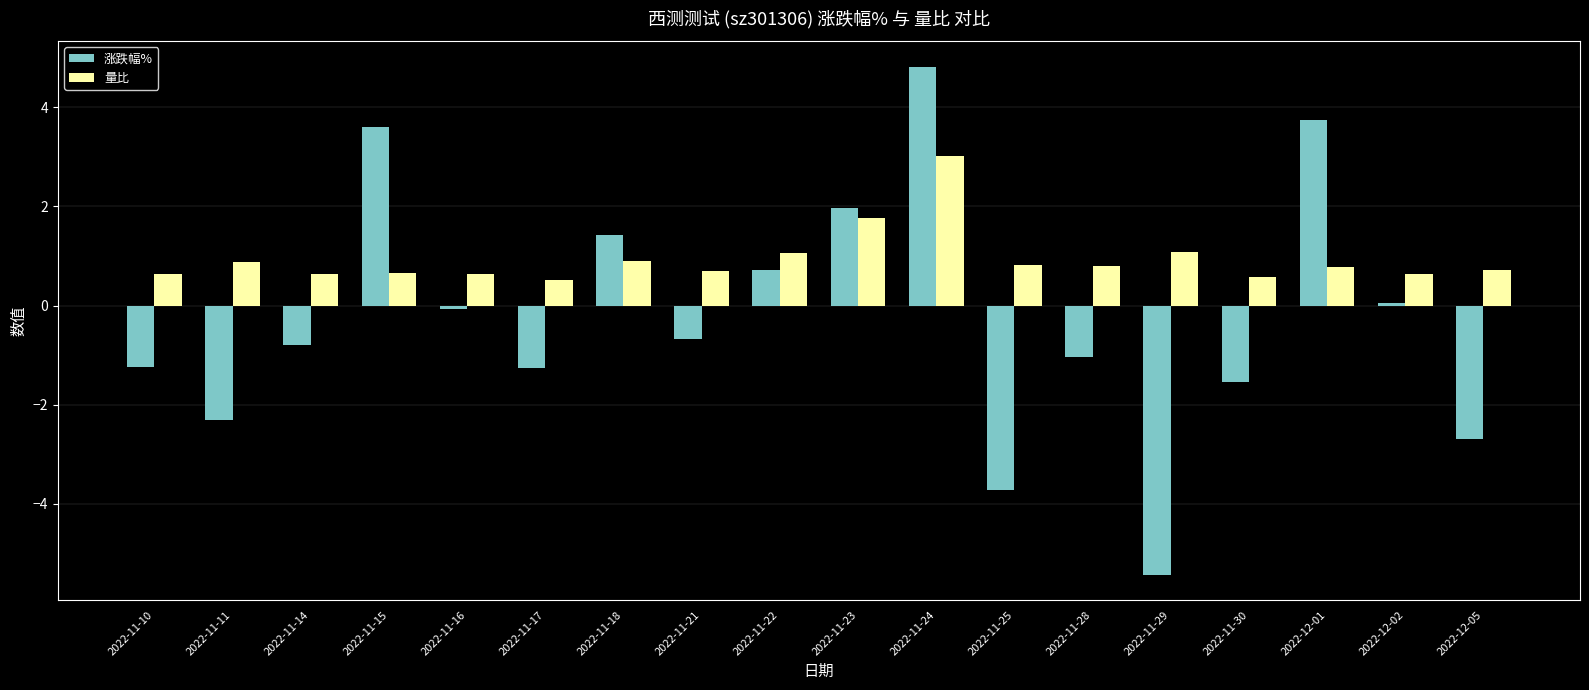

True or false: 涨跌幅% has a value of 0.1 at 2022-12-02.

True